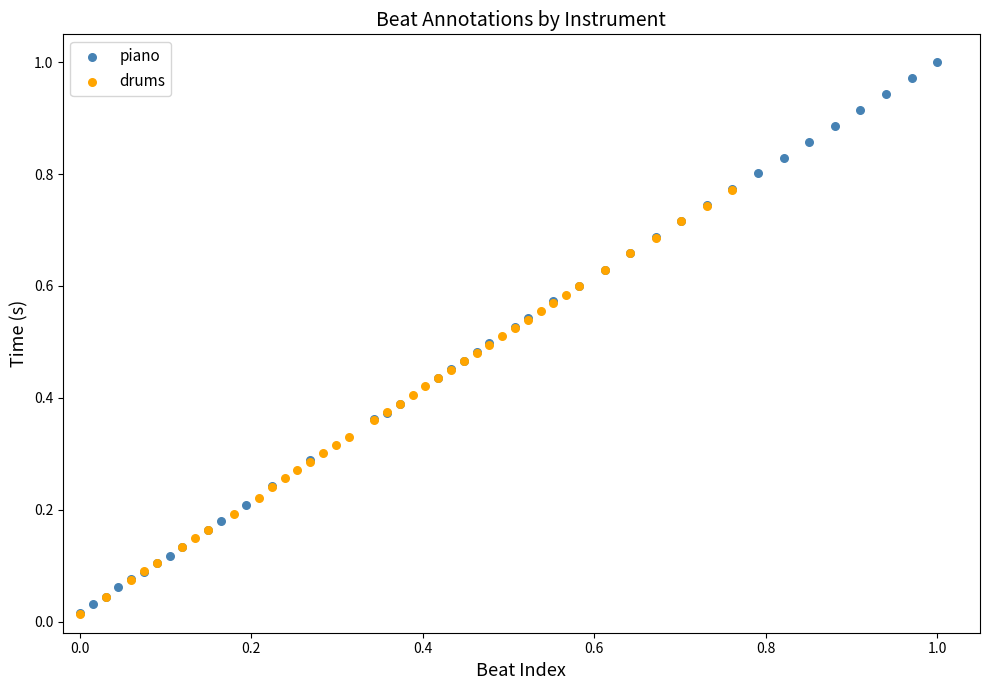

Which series has the largest Y range (max minus min)?

piano